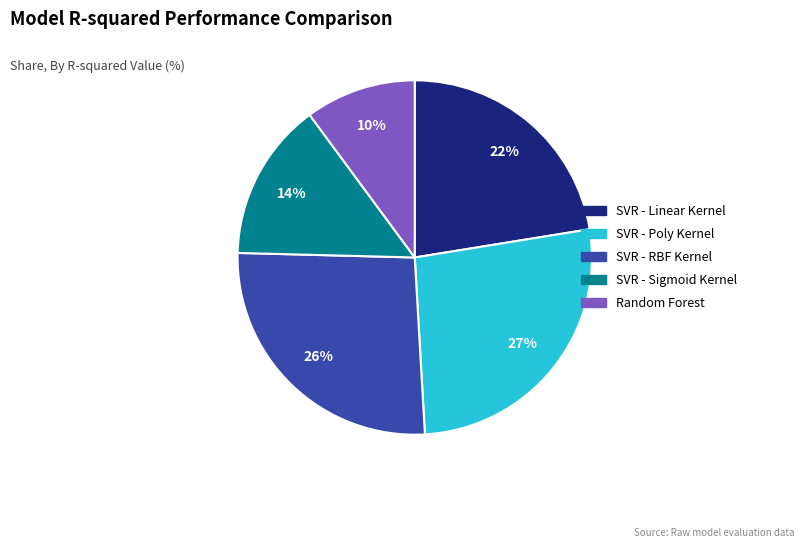

Count the number of slices in the pie.

5